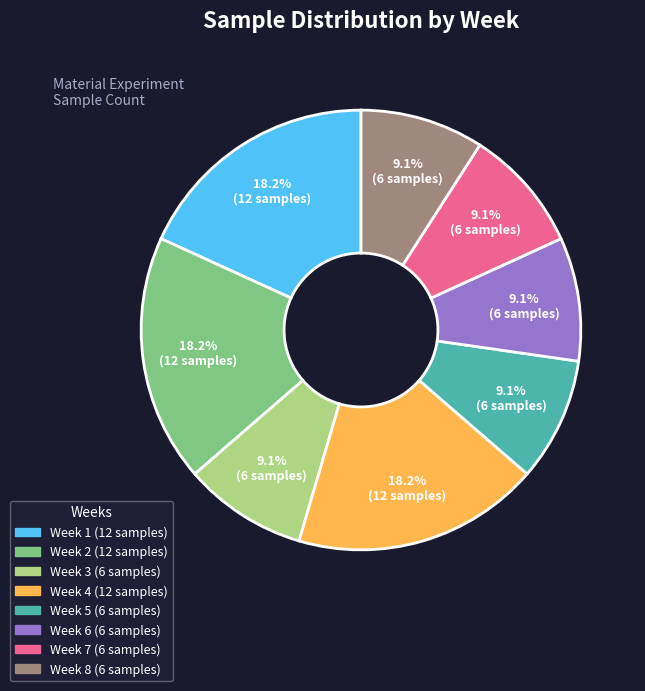

Does Week 2 account for over 50% of the chart?

No